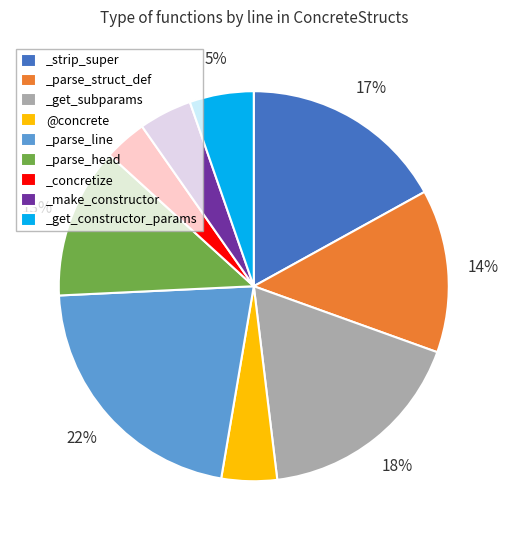

Which slice is the largest?

_parse_line